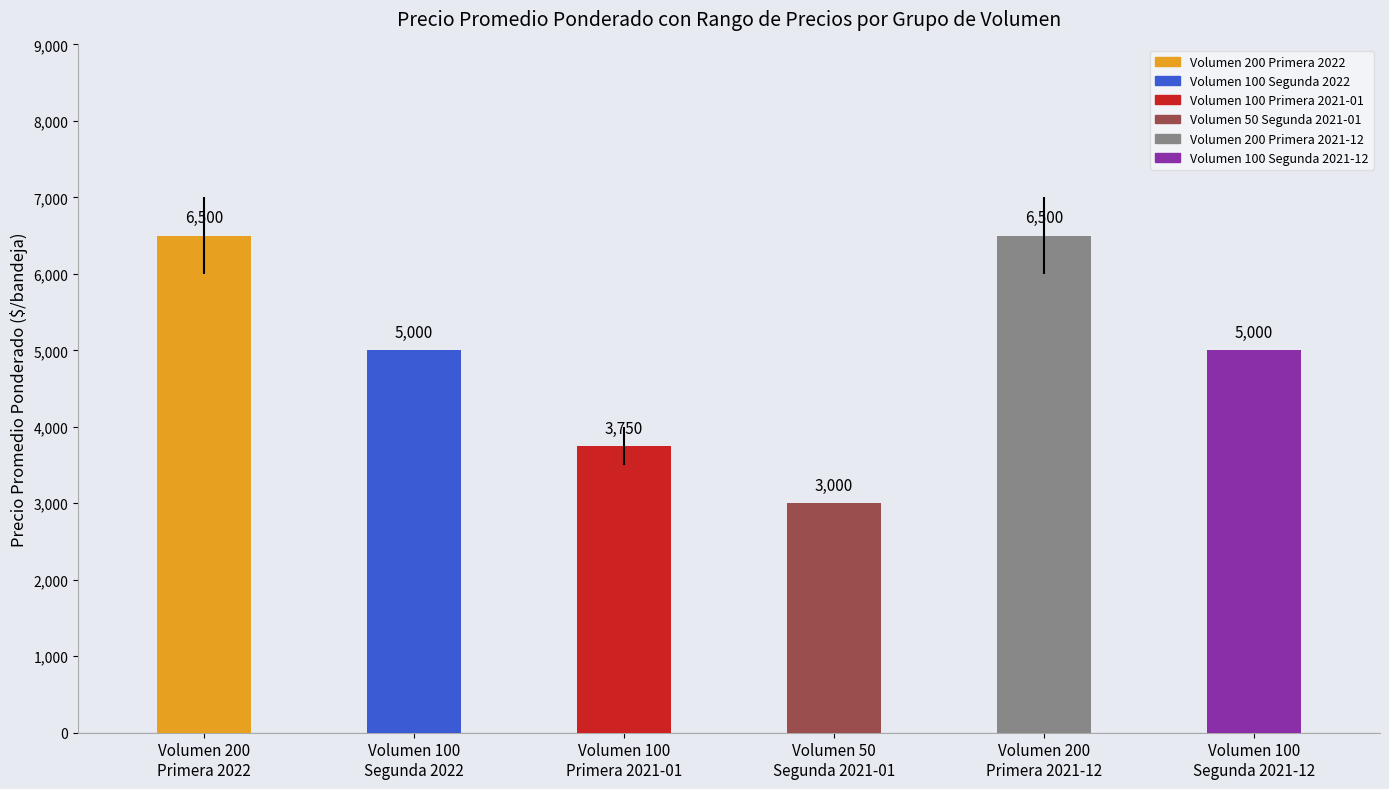

What is the ratio of the value at Volumen 200
Primera 2022 to the value at Volumen 100
Segunda 2021-12?

1.3